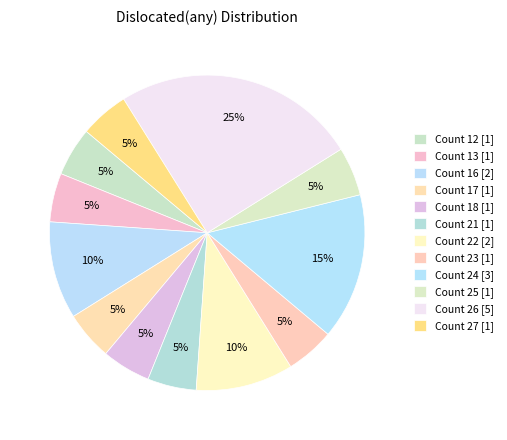

Rank the categories by value from lowest to highest.

12, 13, 17, 18, 21, 23, 25, 27, 16, 22, 24, 26